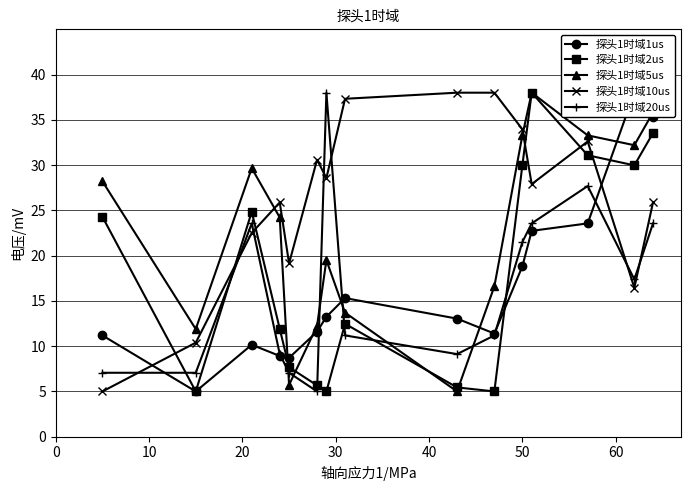

True or false: 探头1时域10us has more than 2 interior local peaks.

True